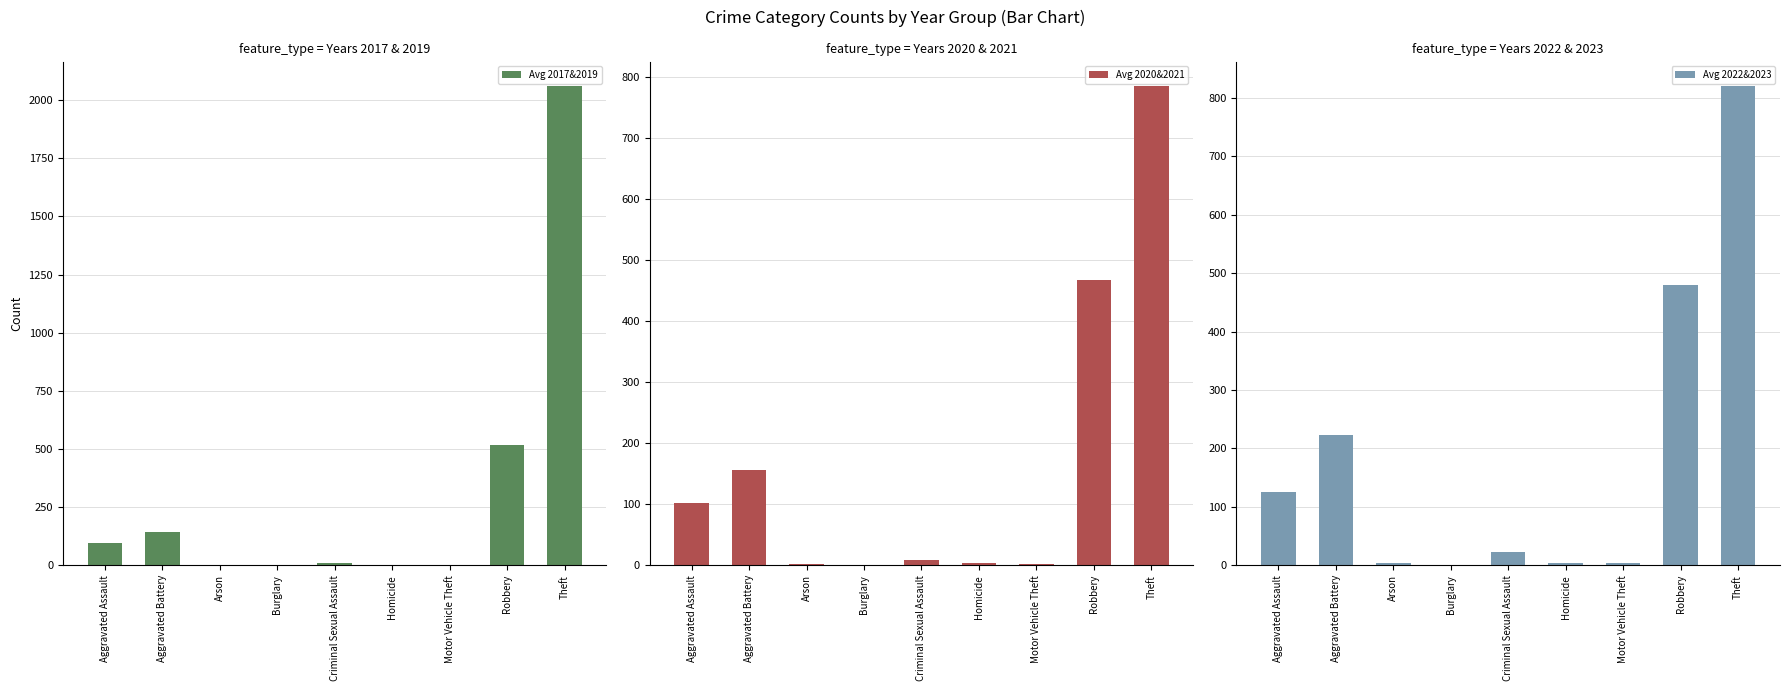

Are the bars horizontal?

No